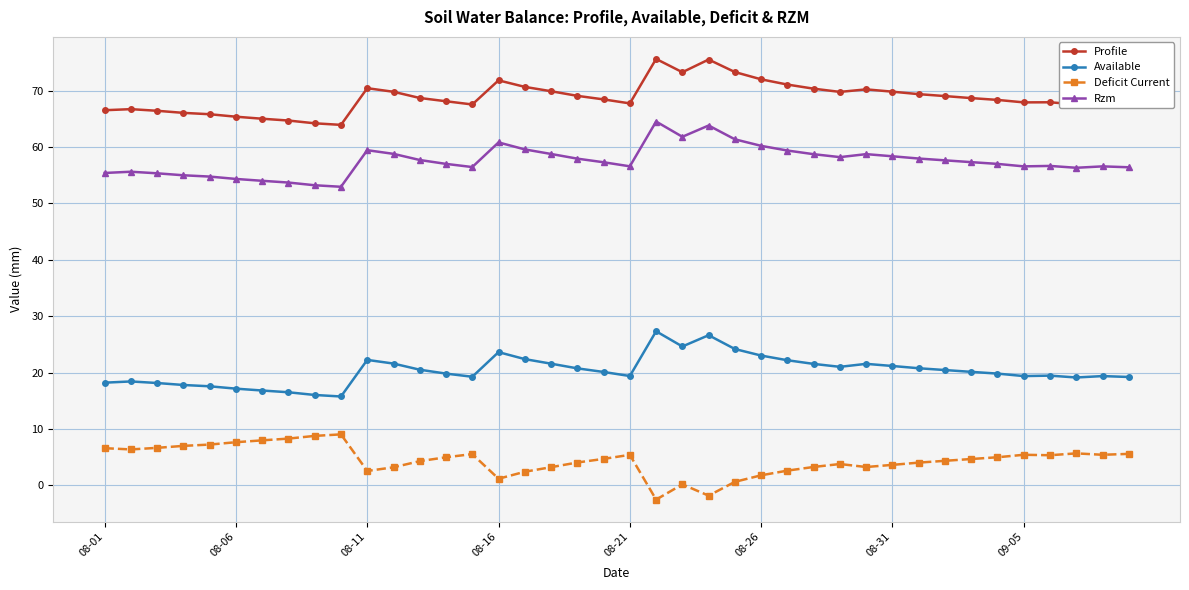

How many data points does each series have?

40